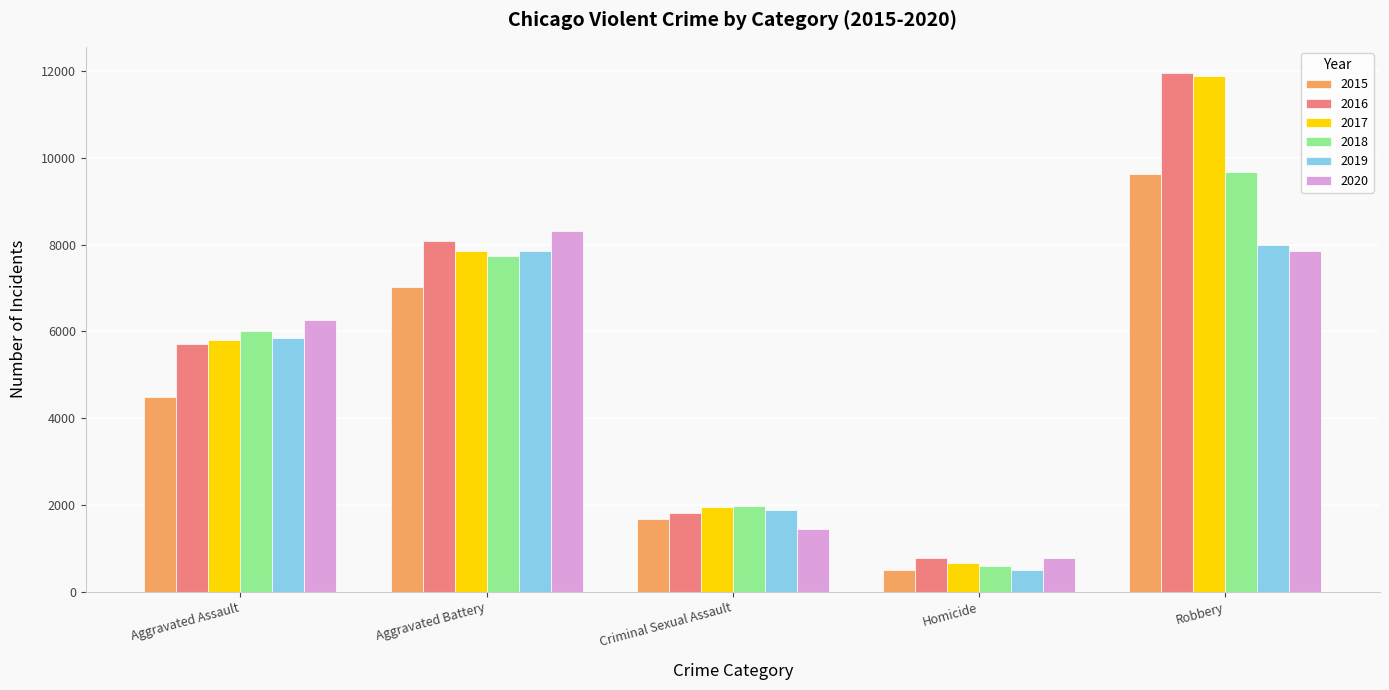

At which category is the sum across all series the highest?

Robbery